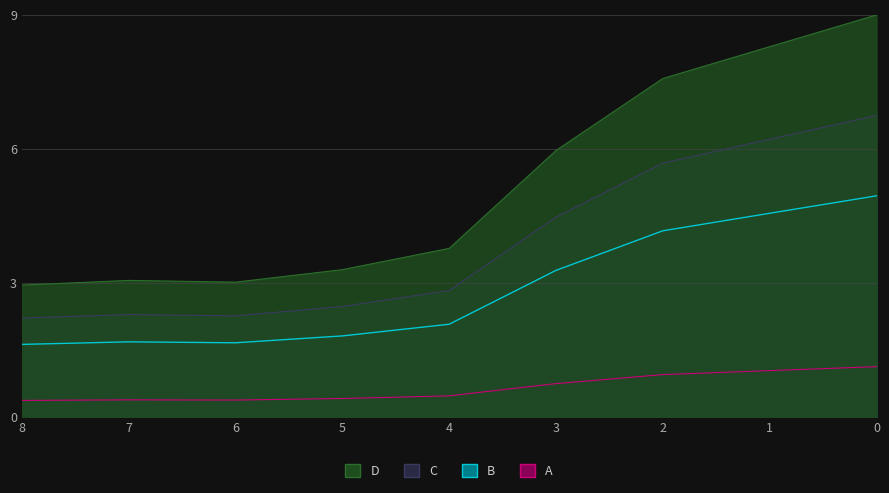

True or false: 2 and 1 cross at least once.

False